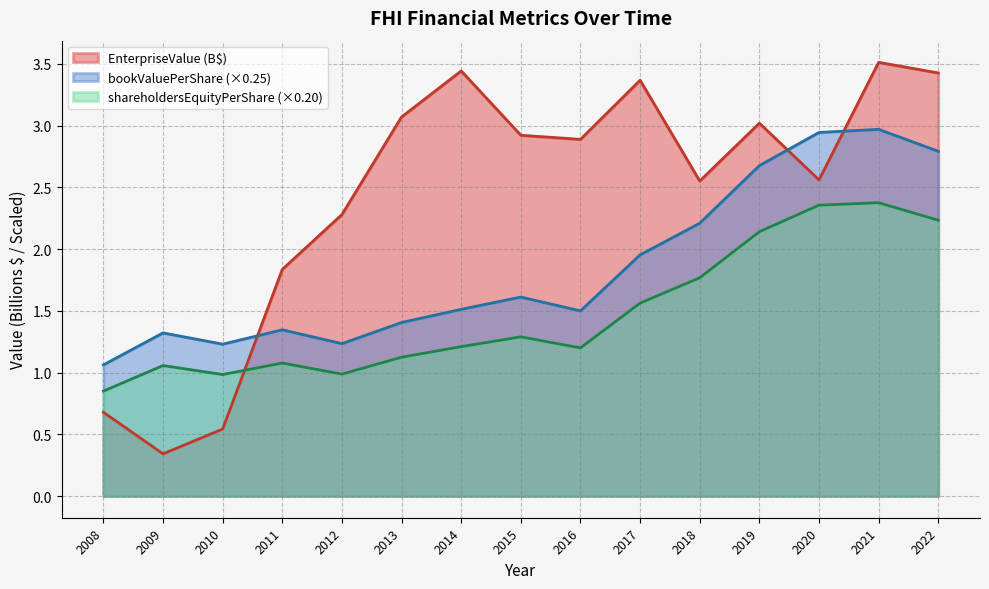

Between which two adjacent categories do bookValuePerShare and EnterpriseValue first intersect?

2010 and 2011